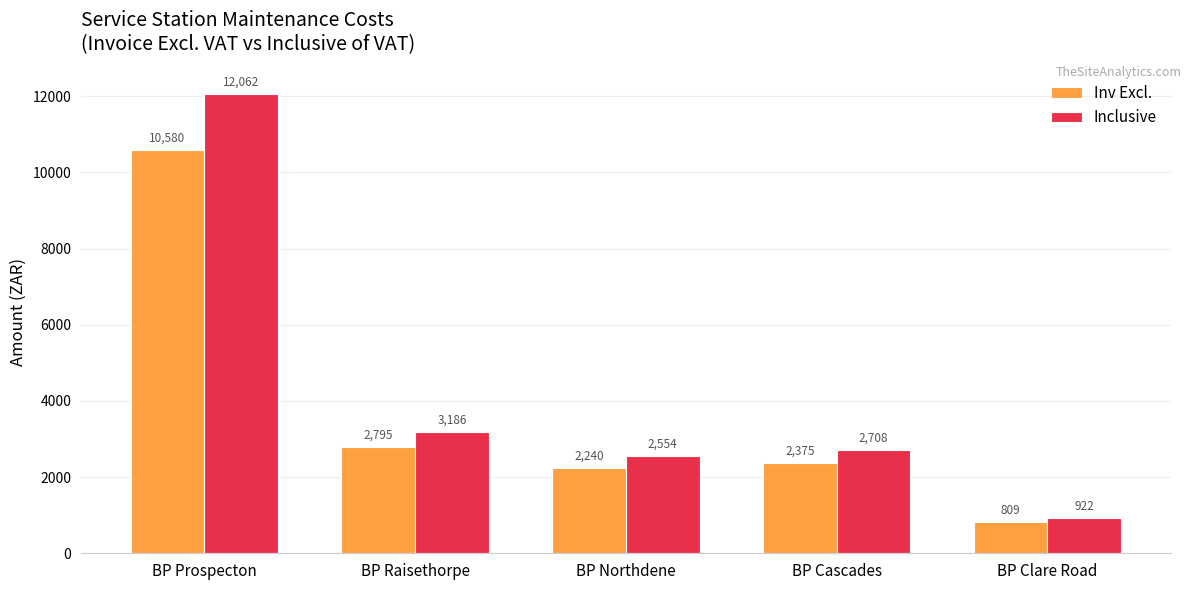

What is the average value of the Inv Excl. series?

3759.9